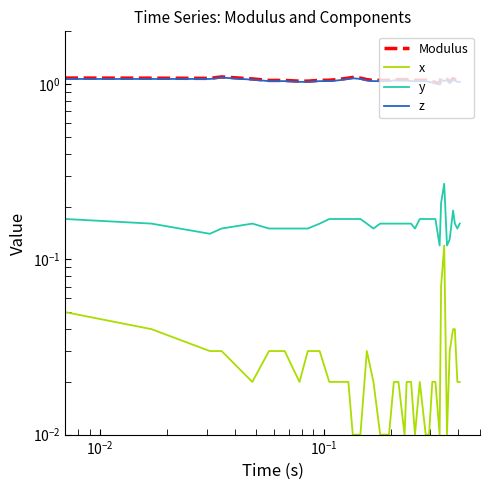

How many lines are shown in the chart?

4